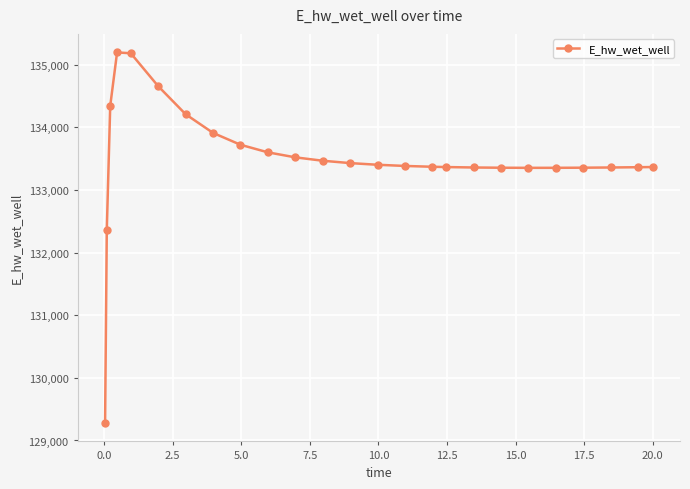

What is the value of the 3rd point from the left?

134341.2